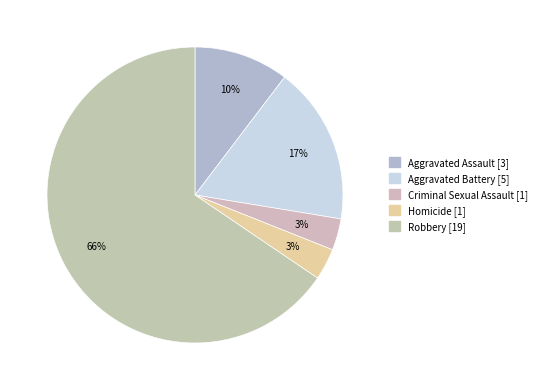

Combined, what portion of the pie is Robbery and Homicide?

69.0%